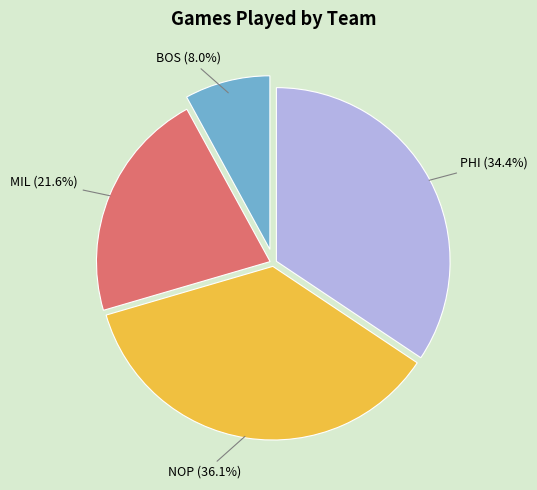

How much of the chart is everything except NOP (36.1%)?

63.9%